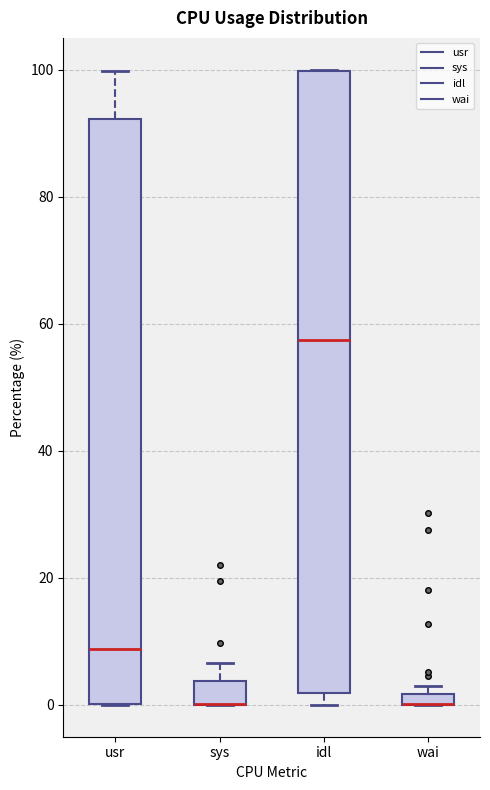

Comparing the boxes themselves (not the whiskers), which one is the tallest?

idl